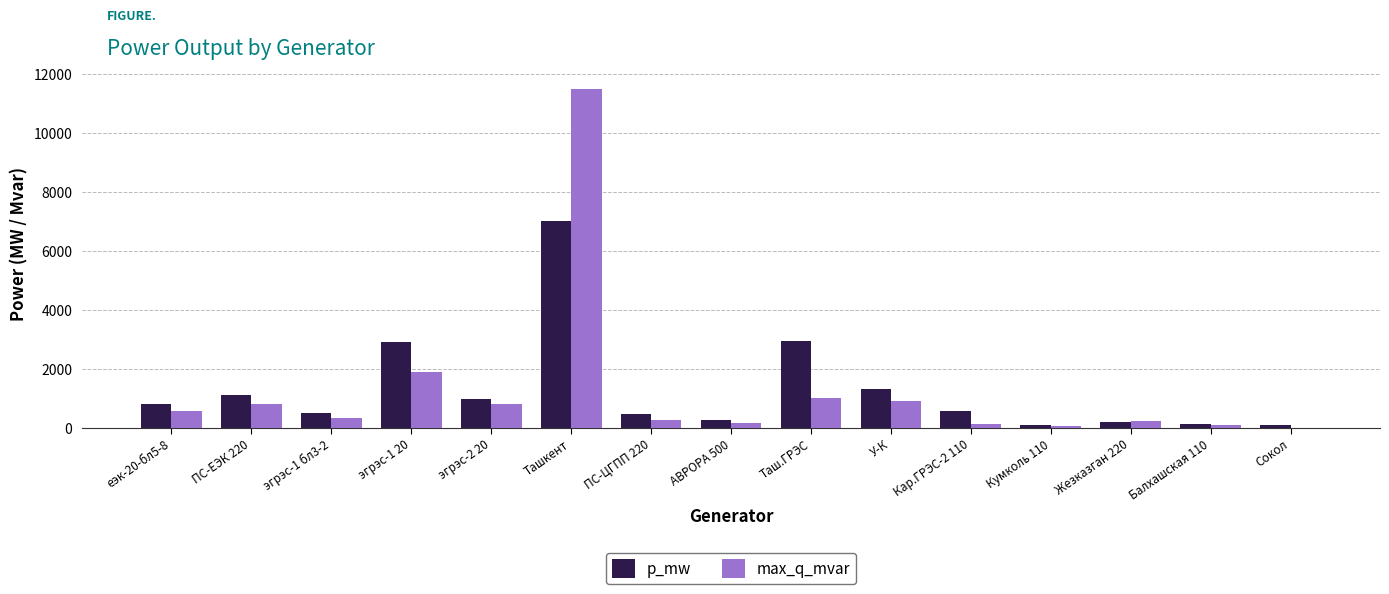

The p_mw series shows 7018.0 at Ташкент. True or false?

True